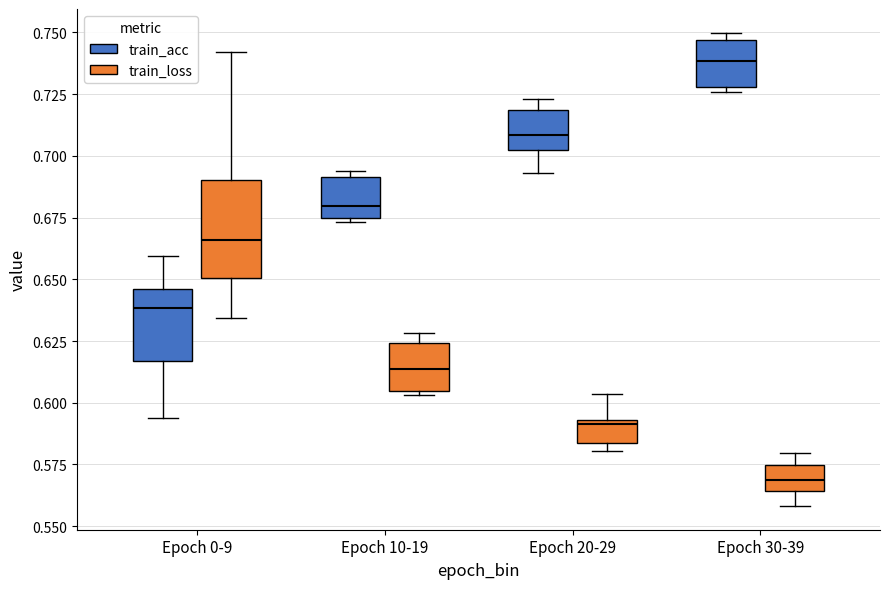

Reading left to right, transcribe this box plot: for each box, give where its median line is, the range the box spans, and where its two whiskers end, as read against the y-axis. The values are not printed on the chart, so give them approximately, as read against the axis.

Epoch 0-9 (train_acc): median 0.640, box 0.615 to 0.645, whiskers 0.595 to 0.660
Epoch 0-9 (train_loss): median 0.665, box 0.650 to 0.690, whiskers 0.635 to 0.740
Epoch 10-19 (train_acc): median 0.680, box 0.675 to 0.690, whiskers 0.675 to 0.695
Epoch 10-19 (train_loss): median 0.615, box 0.605 to 0.625, whiskers 0.605 (just below the box's lower edge) to 0.630
Epoch 20-29 (train_acc): median 0.710, box 0.705 to 0.720, whiskers 0.695 to 0.725
Epoch 20-29 (train_loss): median 0.590, box 0.585 to 0.595, whiskers 0.580 to 0.605
Epoch 30-39 (train_acc): median 0.740, box 0.730 to 0.745, whiskers 0.725 to 0.750
Epoch 30-39 (train_loss): median 0.570, box 0.565 to 0.575, whiskers 0.560 to 0.580